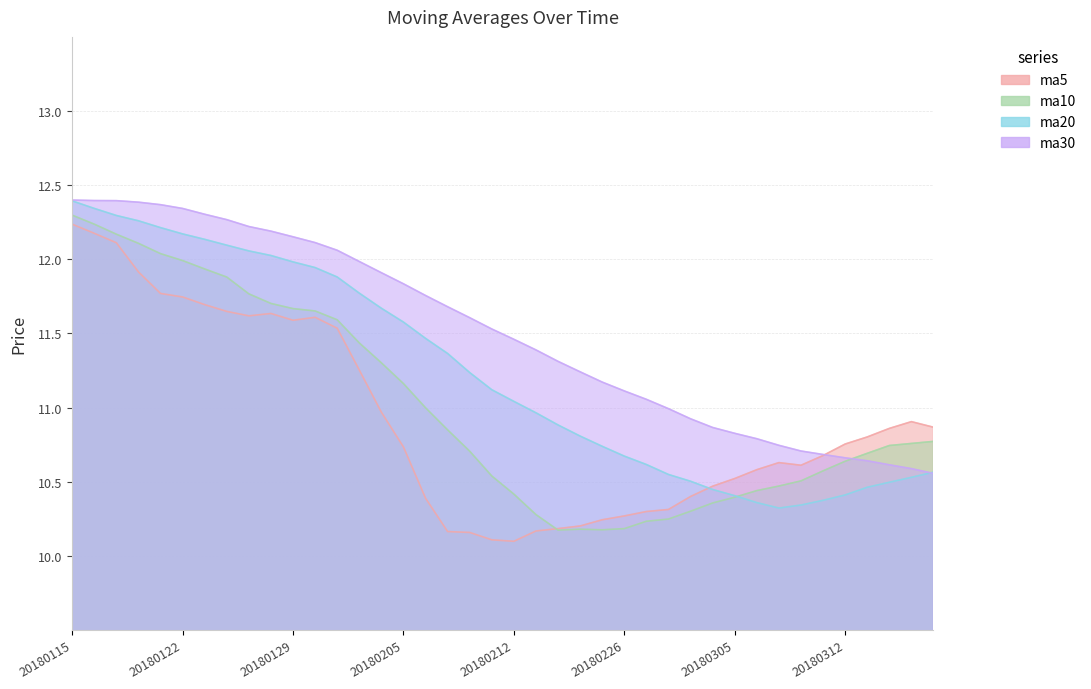

In ma10, how many points are higher than both neighbors (excluding endpoints)?

1